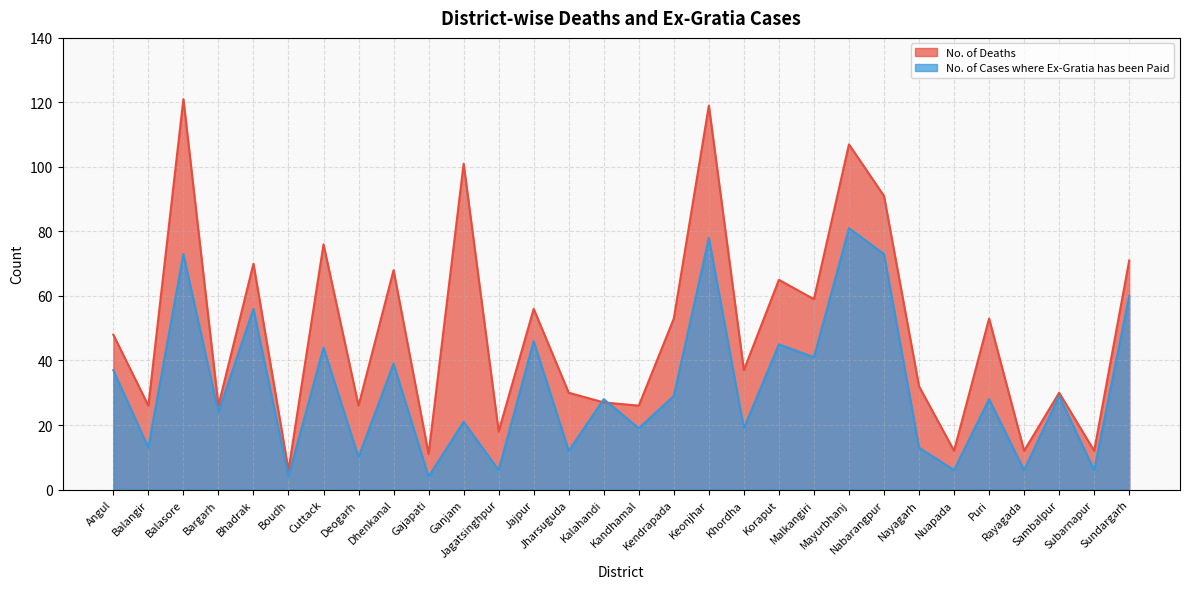

What is the value of the No. of Cases where Ex-Gratia has been Paid point at the 24th from the left?

13